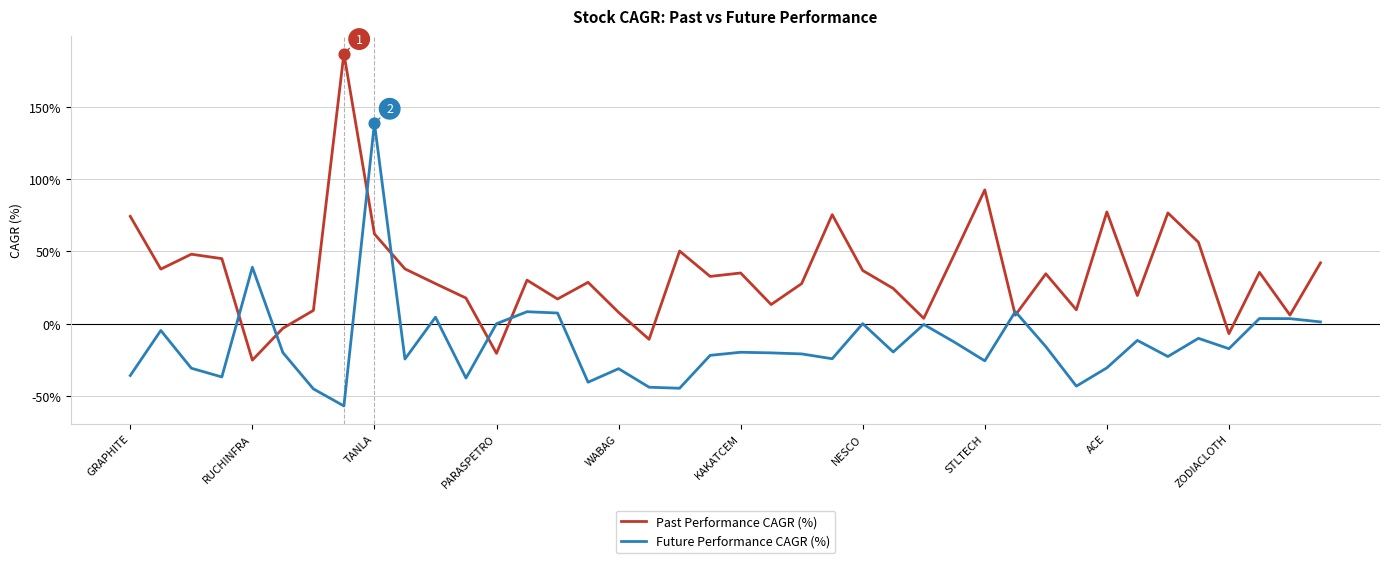

Which series has the largest total across all categories?

Past Performance CAGR (%)